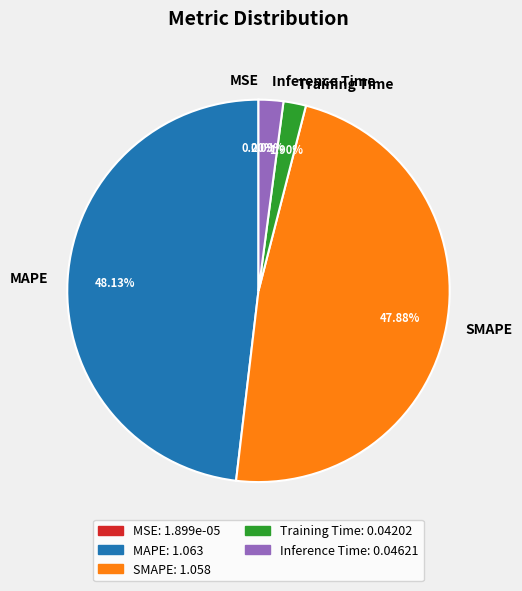

To the nearest percent, what percentage of the pie is Inference Time?

2%